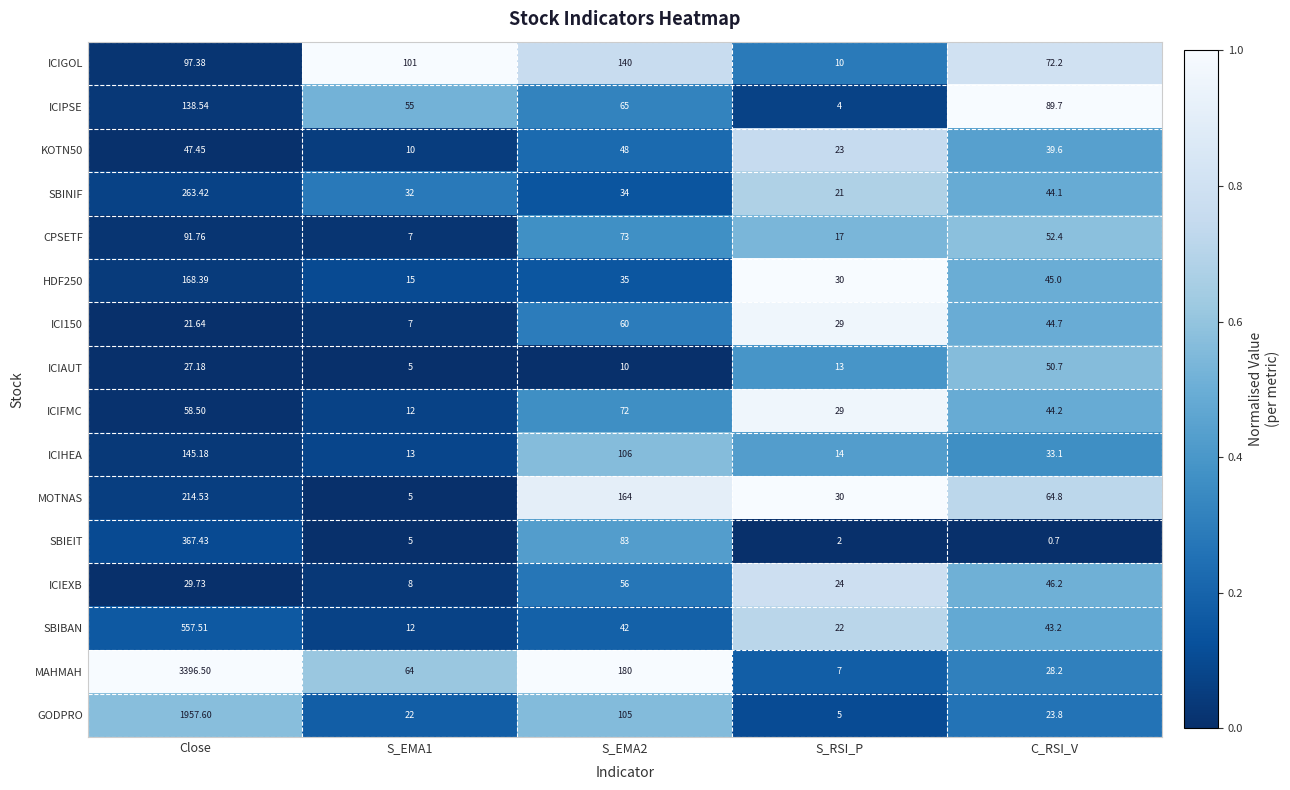

At which category is the sum across all series the highest?

Close